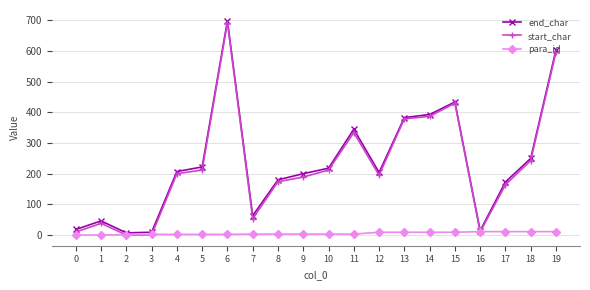

True or false: end_char has more than 0 points higher than both neighbors.

True